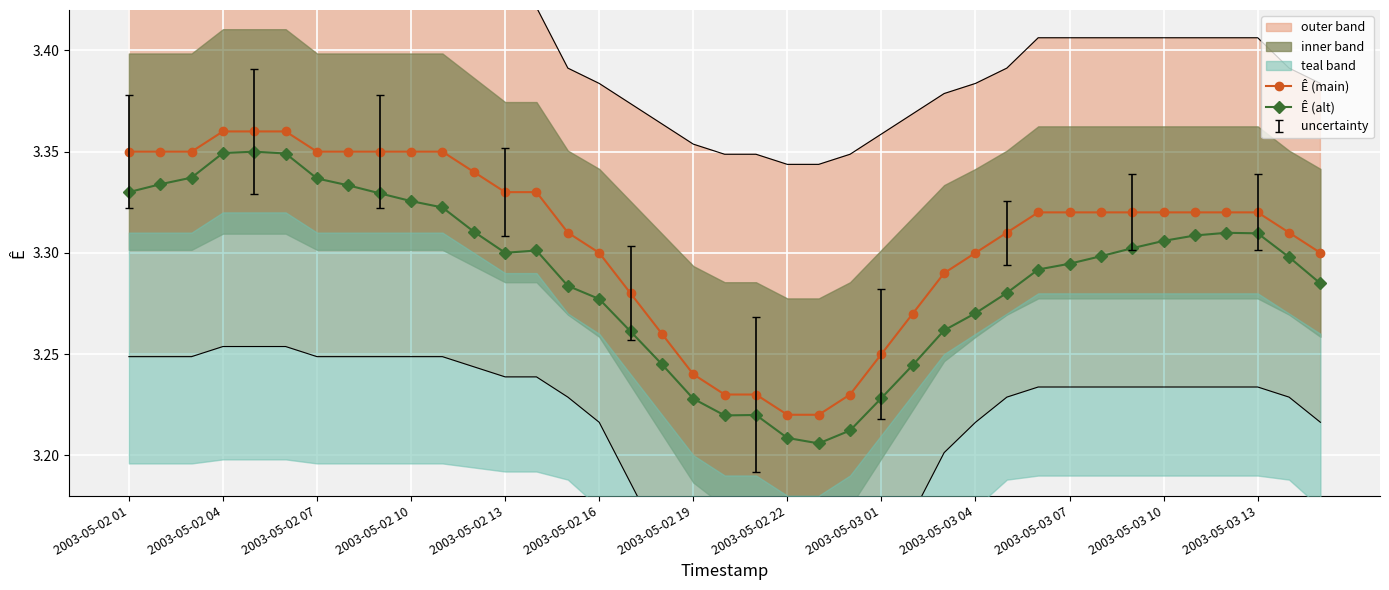

What is the maximum value for Ê (alt)?

3.3